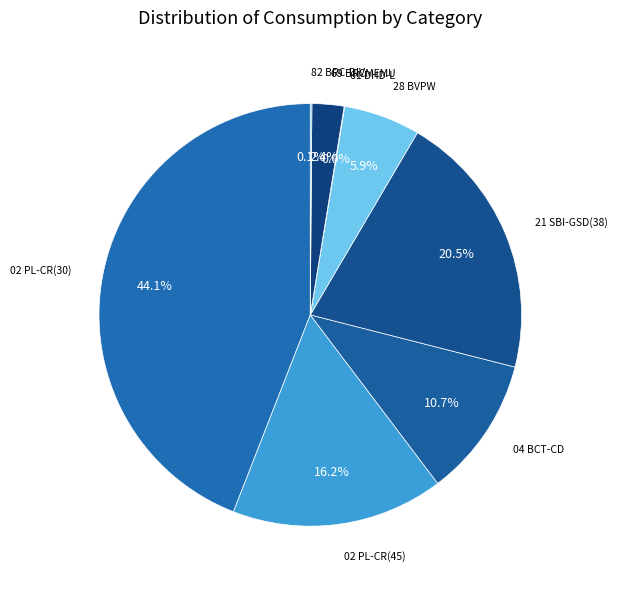

Does any single category account for the majority?

No